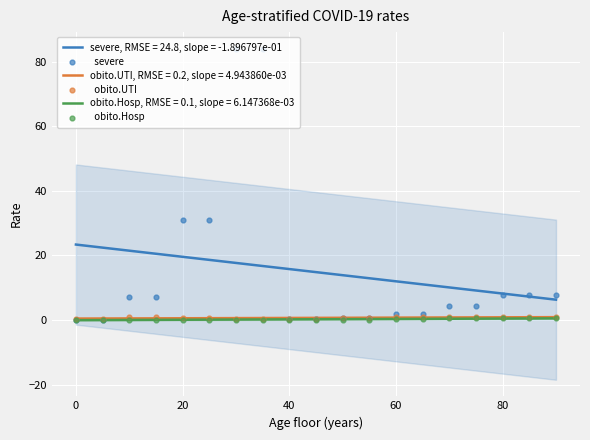

True or false: obito.Hosp, RMSE = 0.1, slope = 6.147368e-03 and severe, RMSE = 24.8, slope = -1.896797e-01 cross at least once.

False